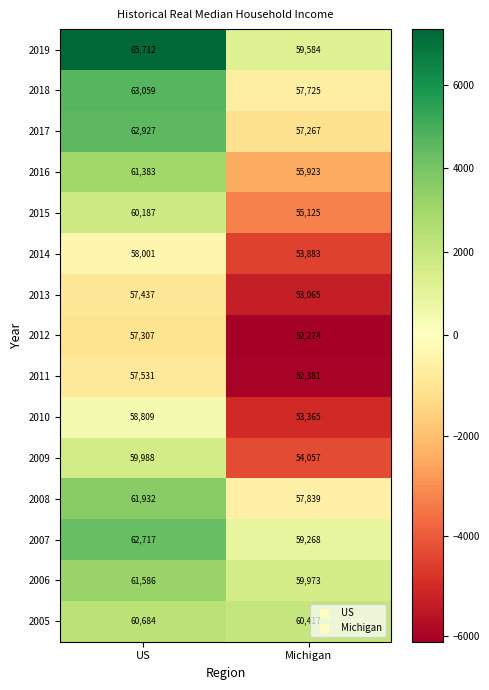

Reading right to left, transcribe all the data shown in this chart.

2019: Michigan=59584	US=65712
2018: Michigan=57725	US=63059
2017: Michigan=57267	US=62927
2016: Michigan=55923	US=61383
2015: Michigan=55125	US=60187
2014: Michigan=53883	US=58001
2013: Michigan=53065	US=57437
2012: Michigan=52274	US=57307
2011: Michigan=52381	US=57531
2010: Michigan=53365	US=58809
2009: Michigan=54057	US=59988
2008: Michigan=57839	US=61932
2007: Michigan=59268	US=62717
2006: Michigan=59973	US=61586
2005: Michigan=60417	US=60684